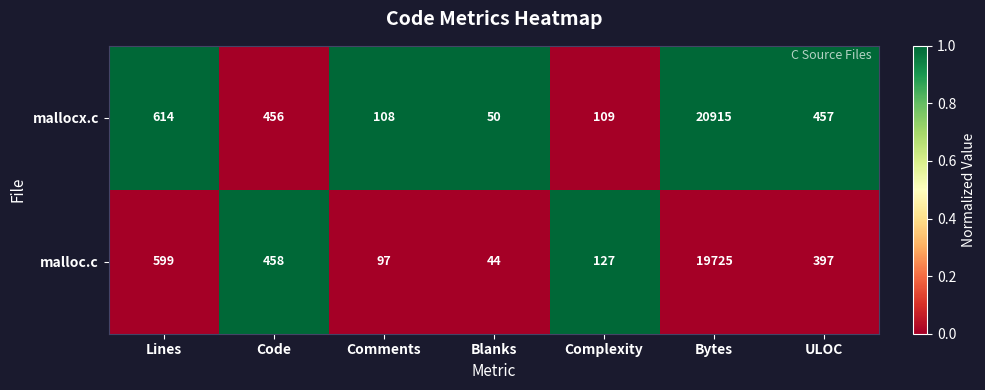

Reading right to left, what are all the values shown in this chart?

mallocx.c: 457	20915	109	50	108	456	614
malloc.c: 397	19725	127	44	97	458	599